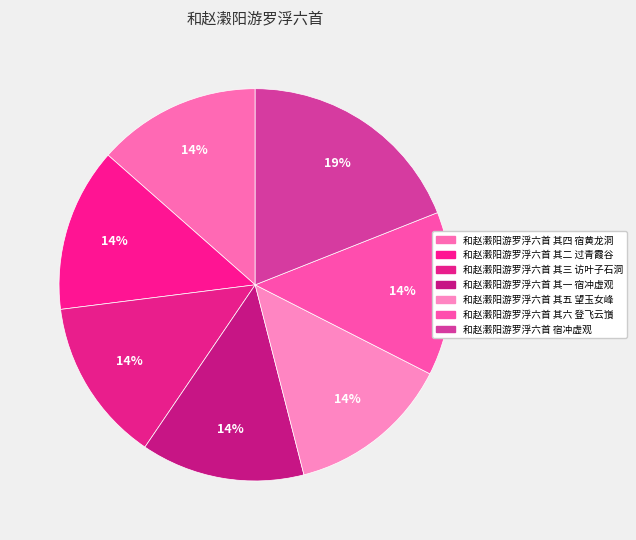

What is the change in value from 和赵瀔阳游罗浮六首 其四 宿黄龙洞 to 和赵瀔阳游罗浮六首 宿冲虚观?

+201099